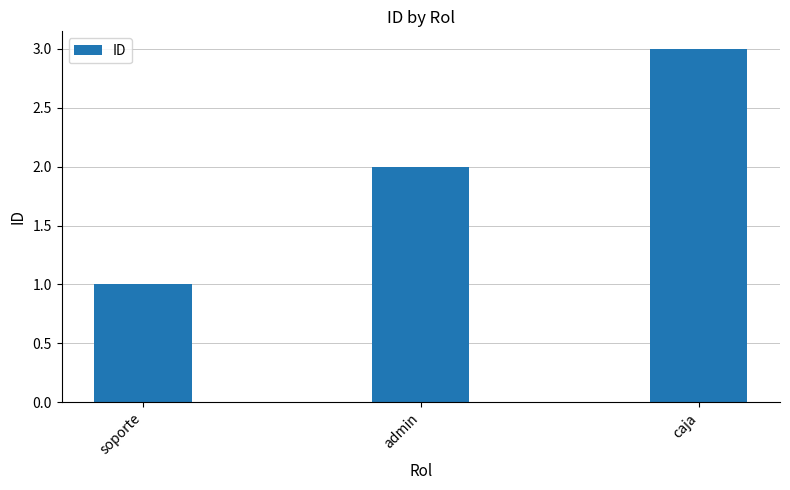

Rank the categories by value from highest to lowest.

caja, admin, soporte